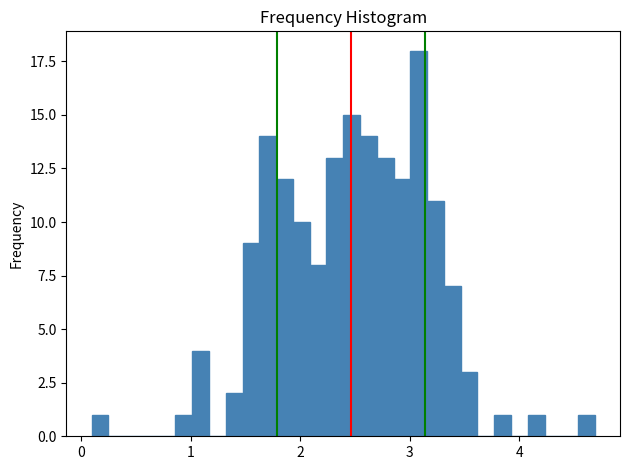

Around what value on the x-axis is the tallest bar? Give the approximate position of its centre, as read against the axis.

3.1